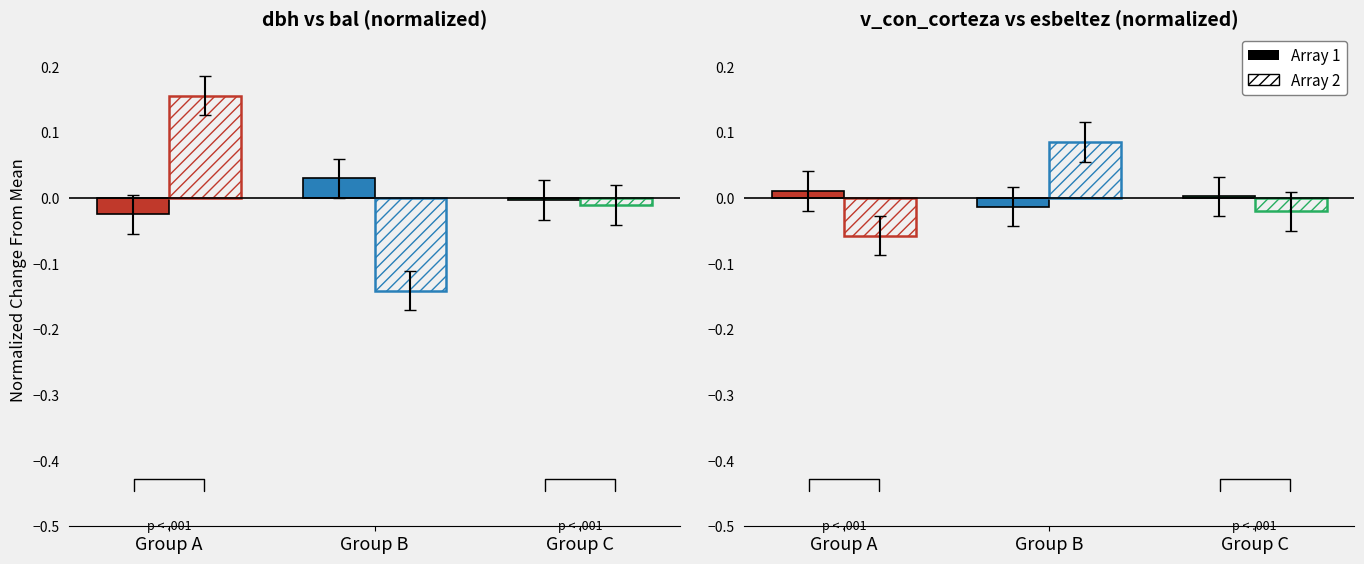

Which has a higher value, Group C or Group A?

Group A